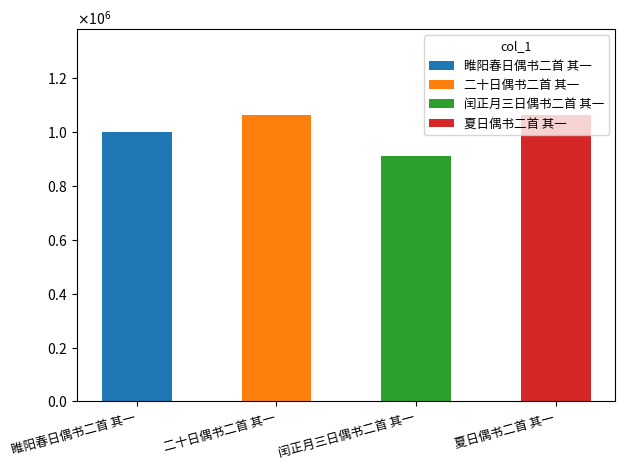

Approximately how many times larger is the value at 睢阳春日偶书二首 其一 compared to 闰正月三日偶书二首 其一?

1.1